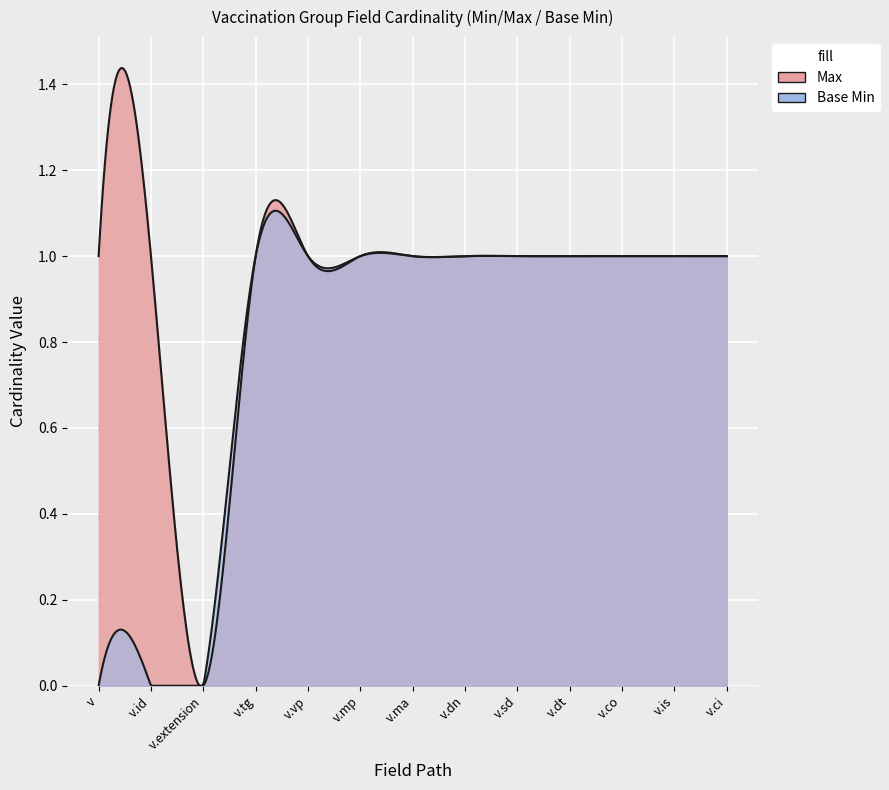

How many series are shown in this chart?

2